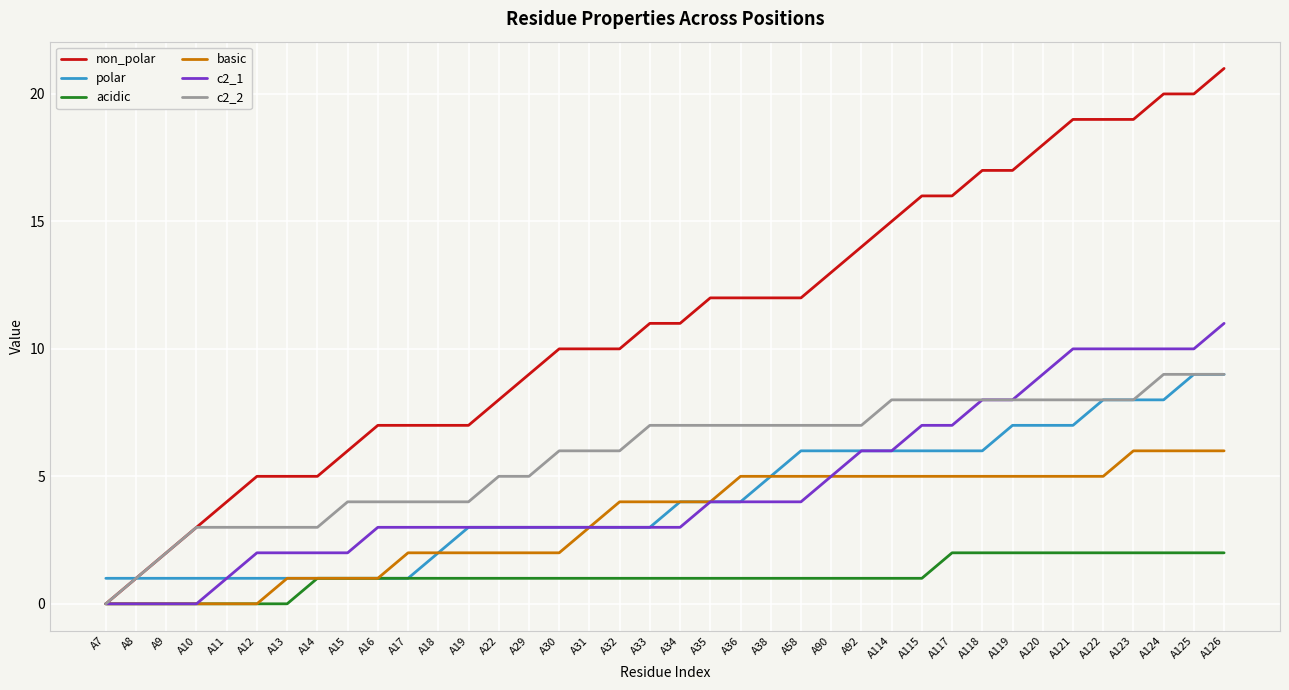

What is the difference between the second highest and minimum values in the non_polar series?

20